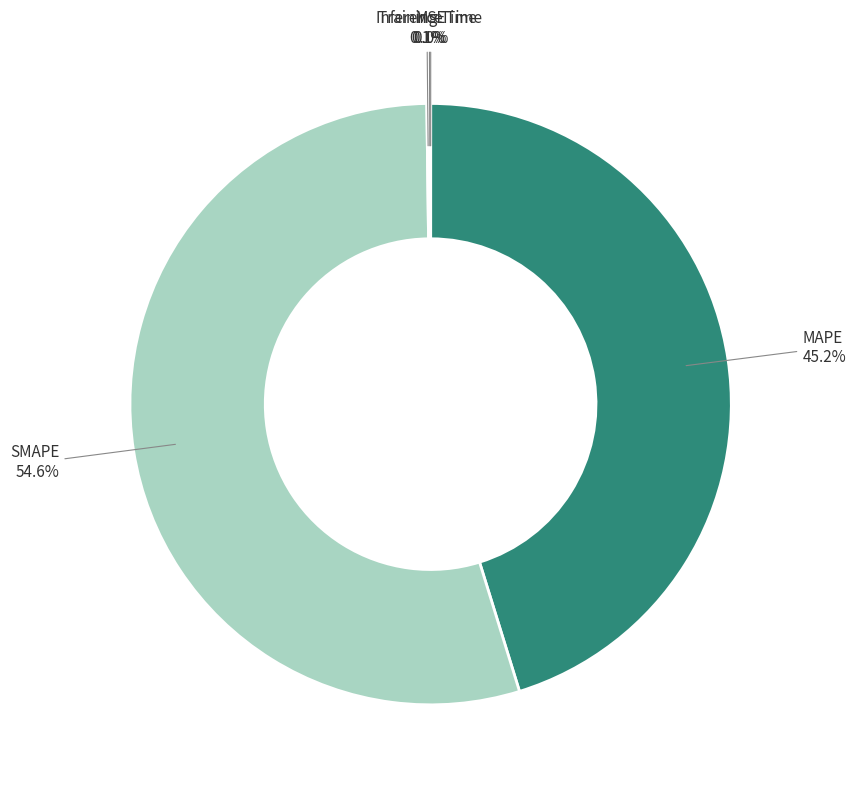

Does any single category account for the majority?

Yes